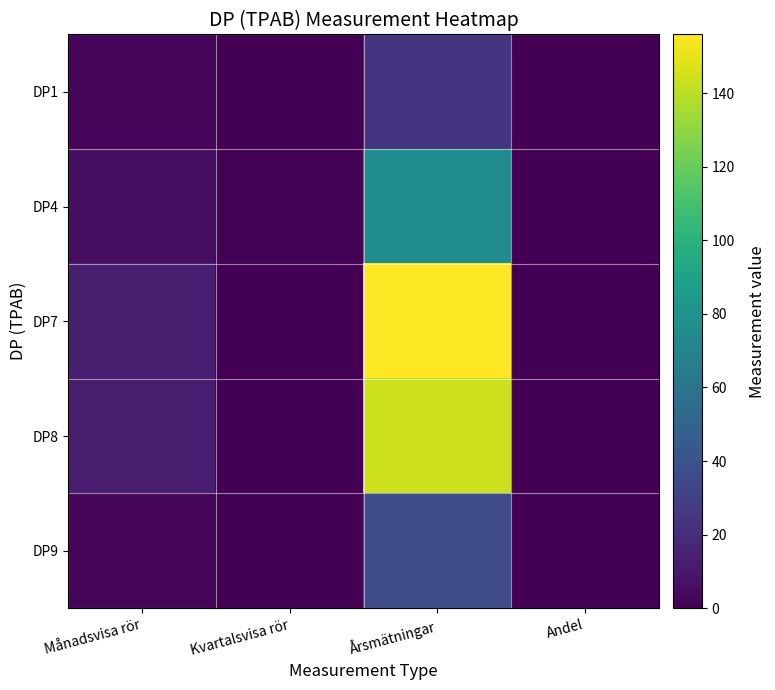

What is the spread (max minus min) of values at Kvartalsvisa rör?

1.0